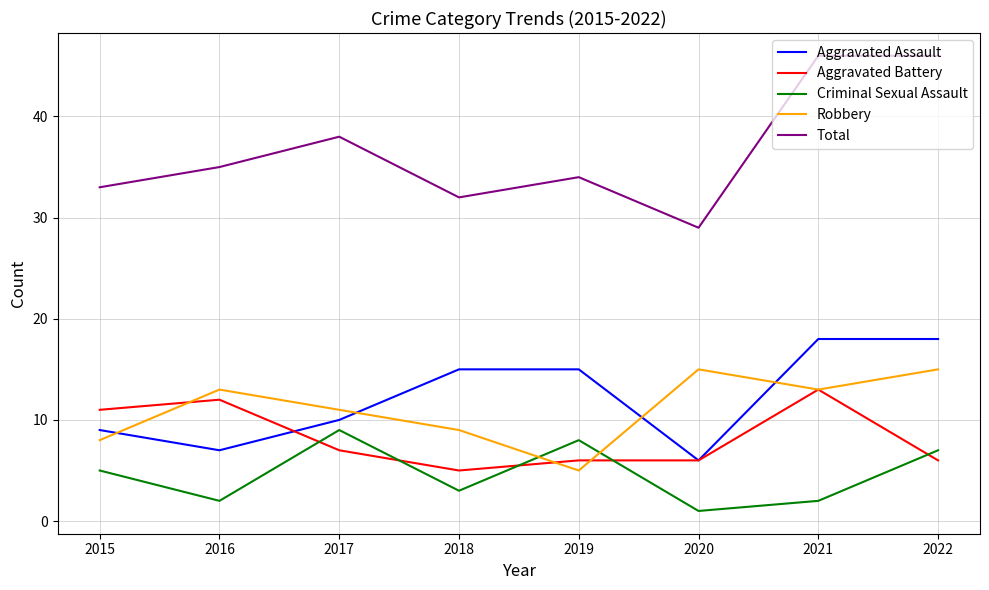

What is the lowest value of the Aggravated Battery series?

5